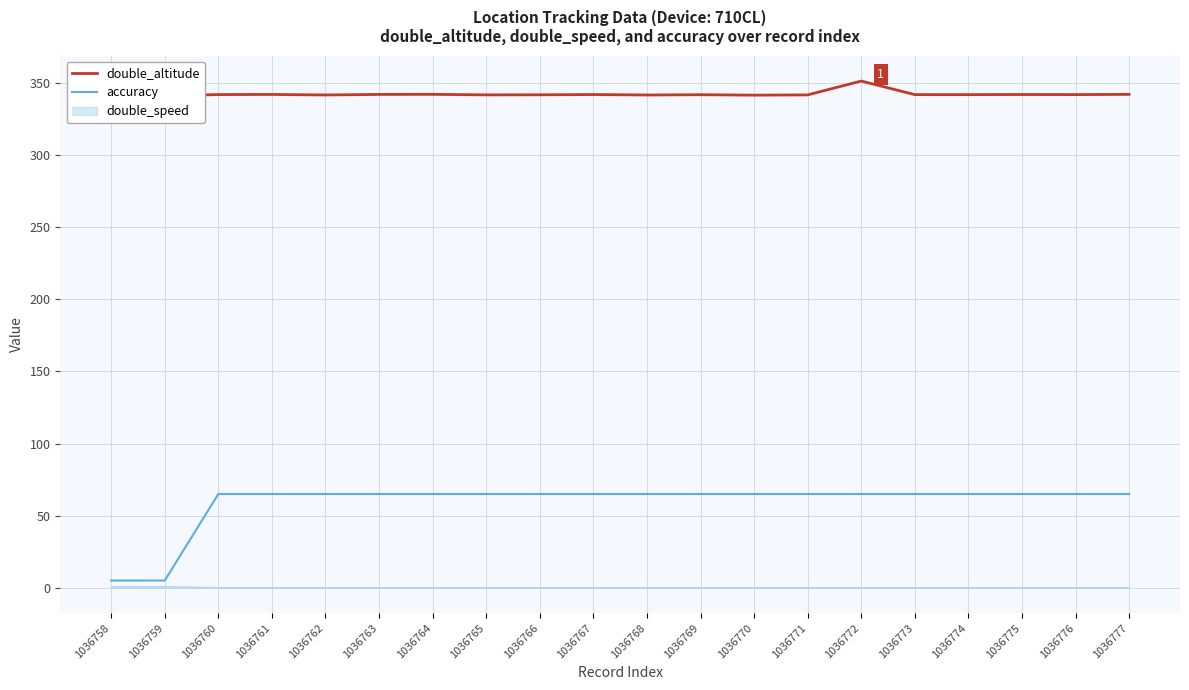

Which series has the largest total across all categories?

double_altitude